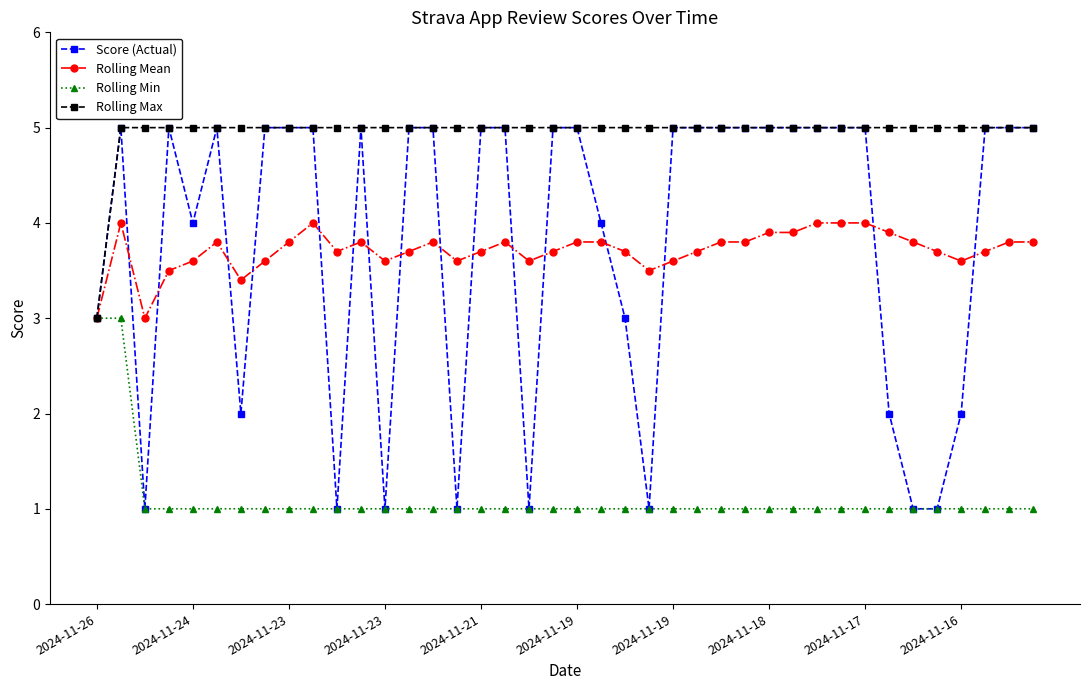

True or false: Score (Actual) has more than 1 interior local peaks.

True